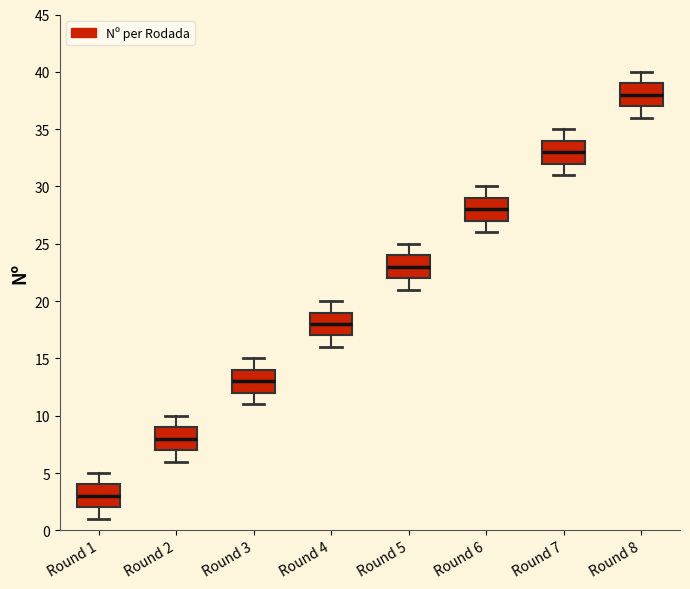

Which box has the highest median line?

Round 8